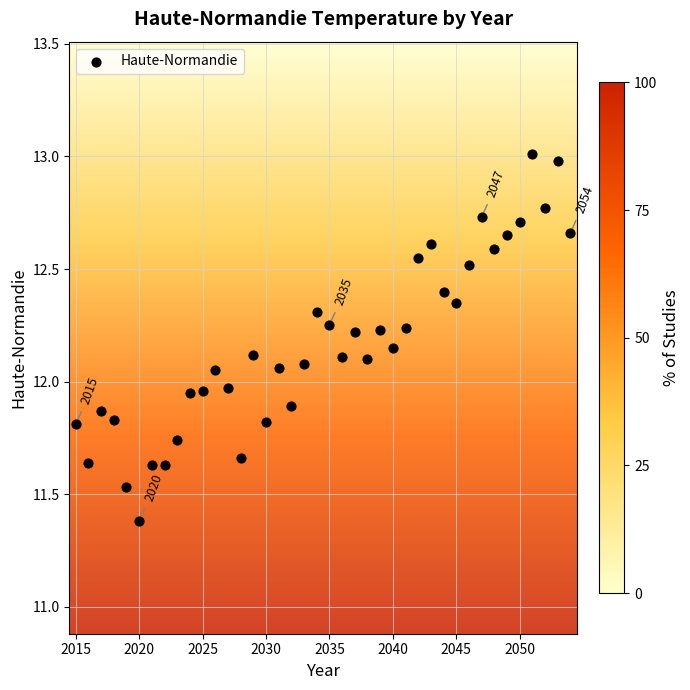

What is the range of Y values (max minus min)?

1.6